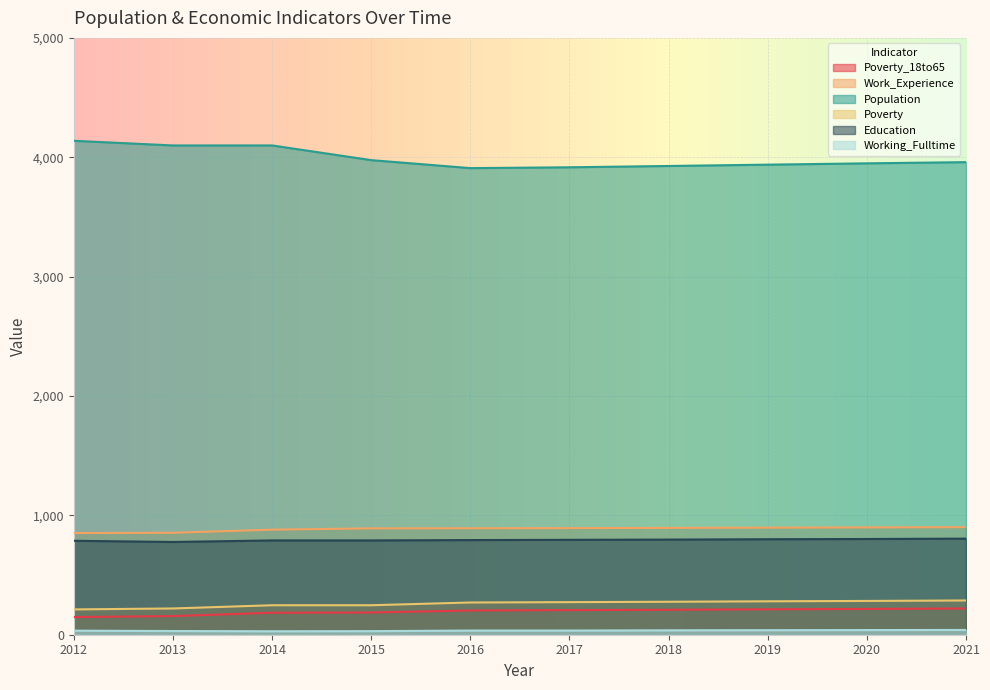

Which series changed the most between 2016 and 2018?

Population